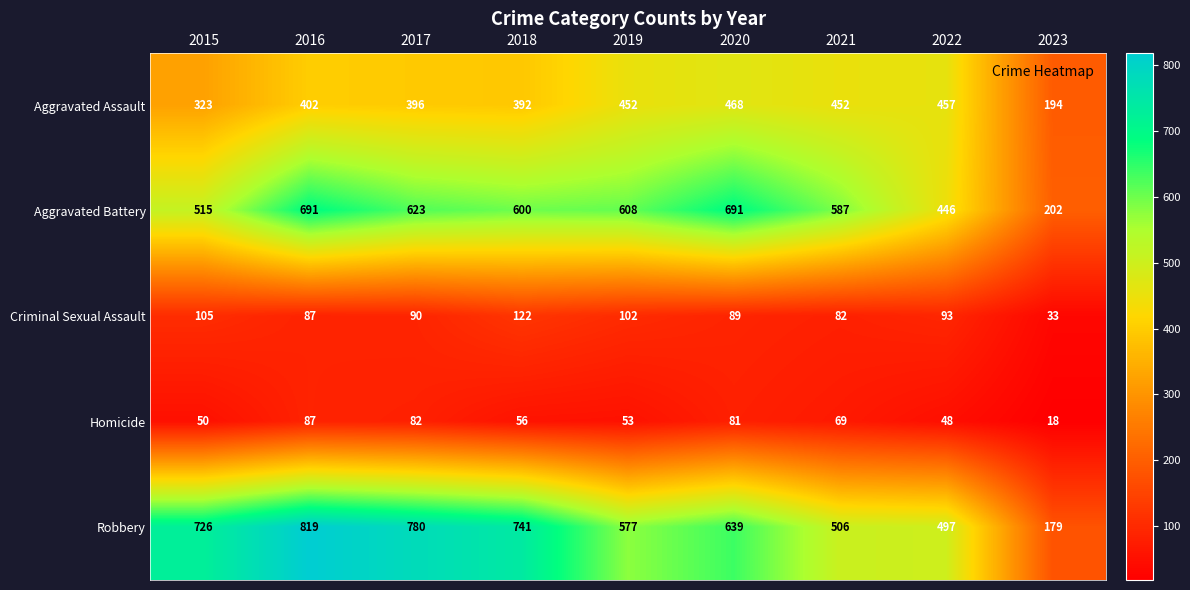

Which series changed the most between 2016 and 2017?

Aggravated Battery